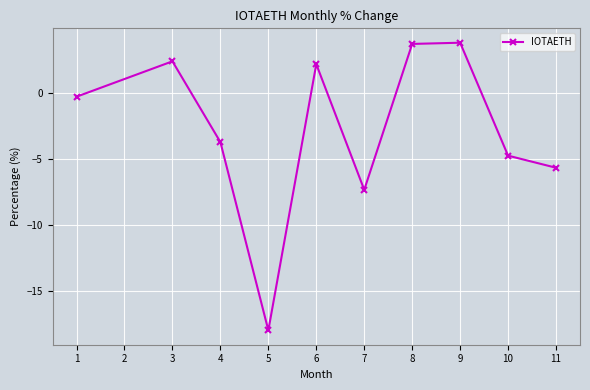

Count the number of categories in the chart.

10